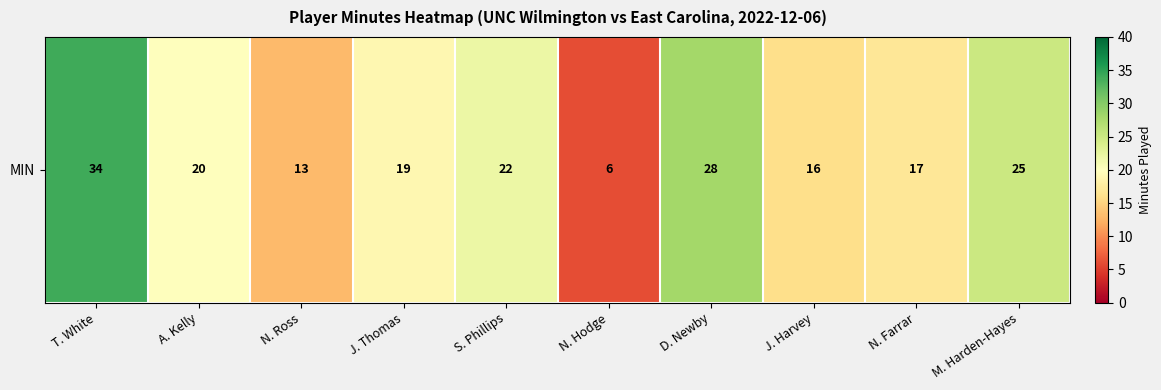

How many values exceed 20?

4